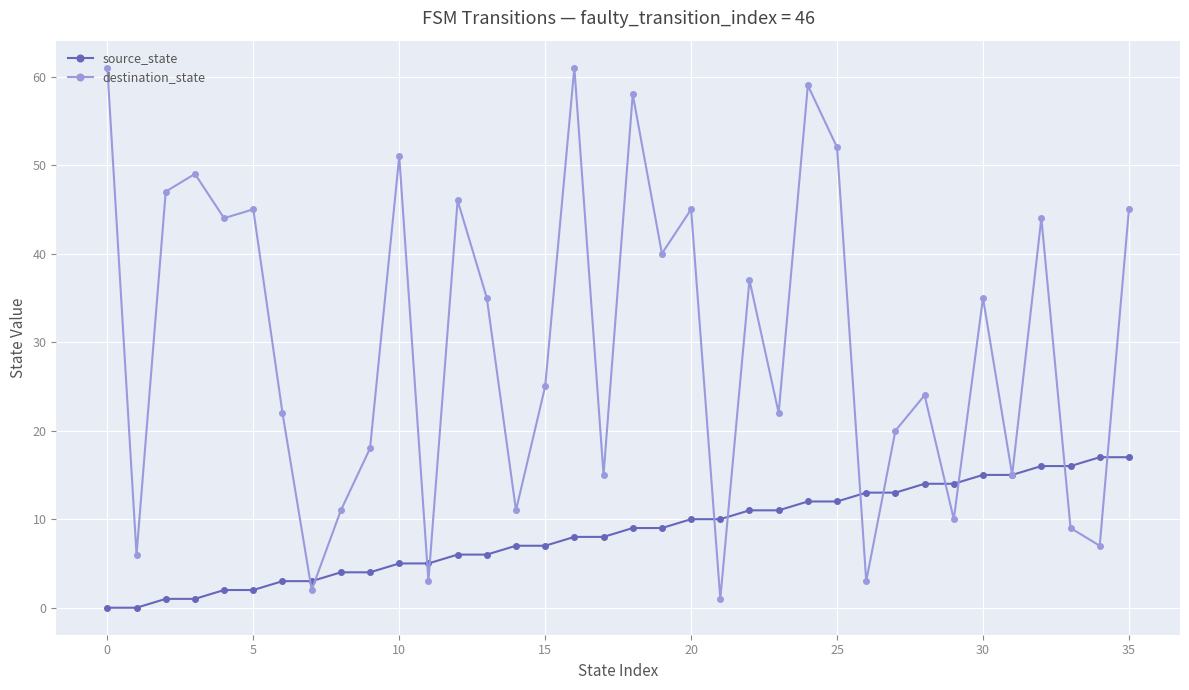

Which series has the widest spread of values?

destination_state